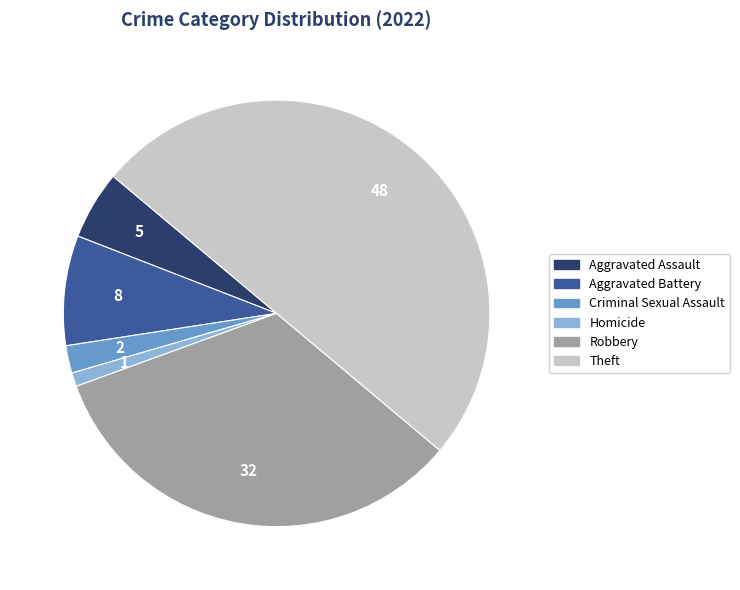

Is it true that Robbery is 33% of the pie?

True